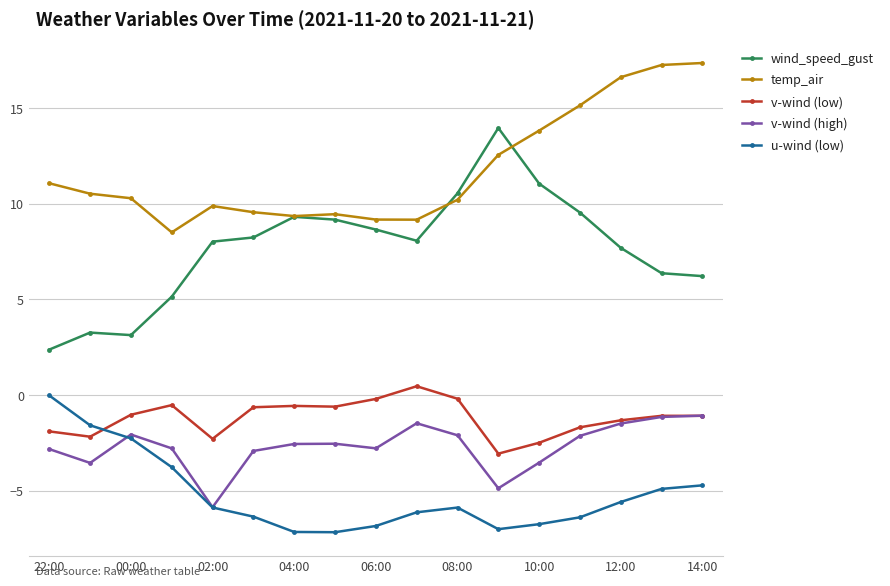

What is the value of the u-wind (low) point at the 11th from the left?

-5.9